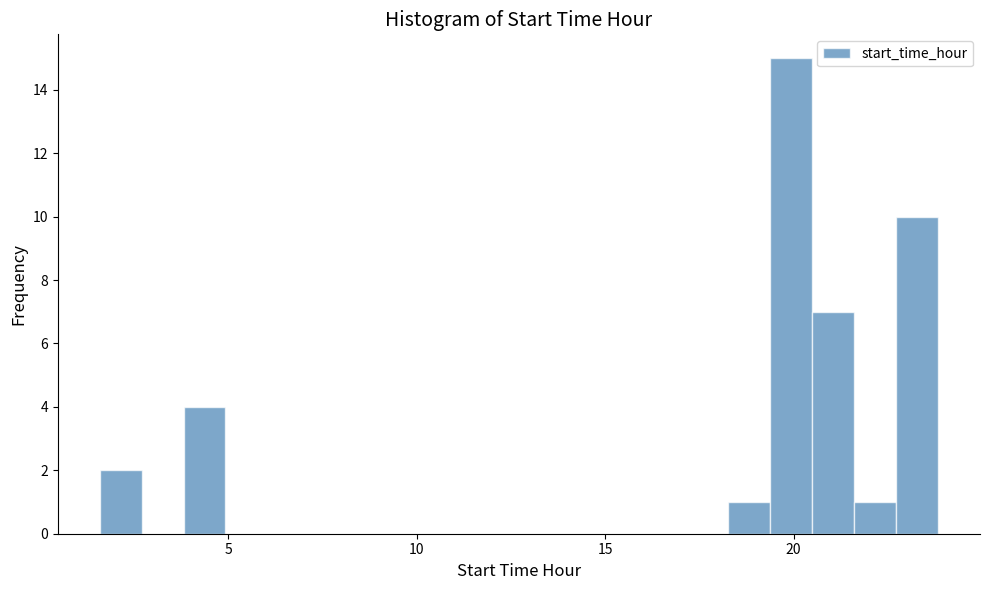

Around what value on the x-axis is the tallest bar? Give the approximate position of its centre, as read against the axis.

20.0